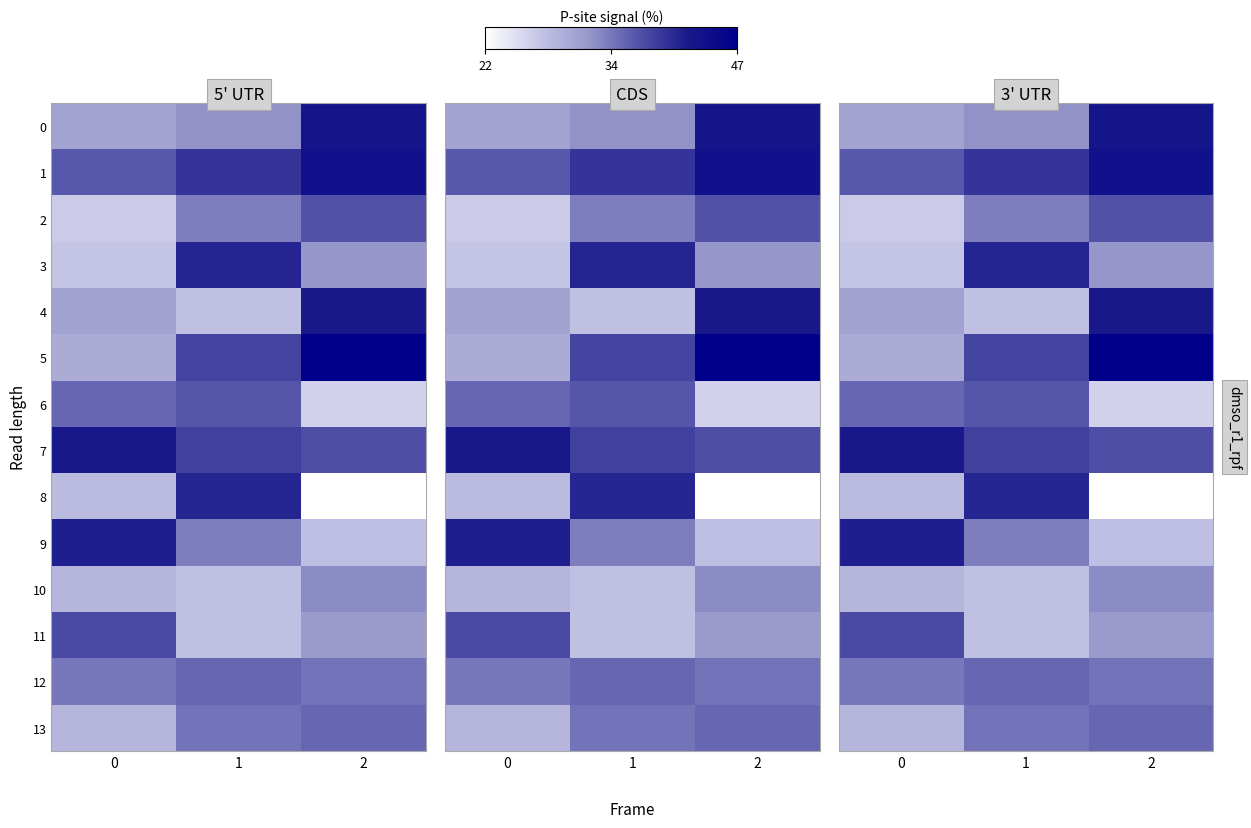

Which series has the largest total across all categories?

1